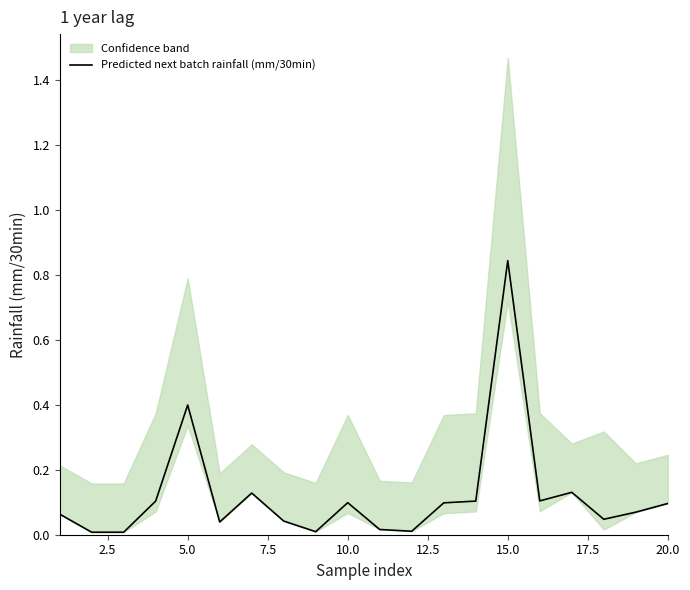

How many categories are shown in the chart?

20